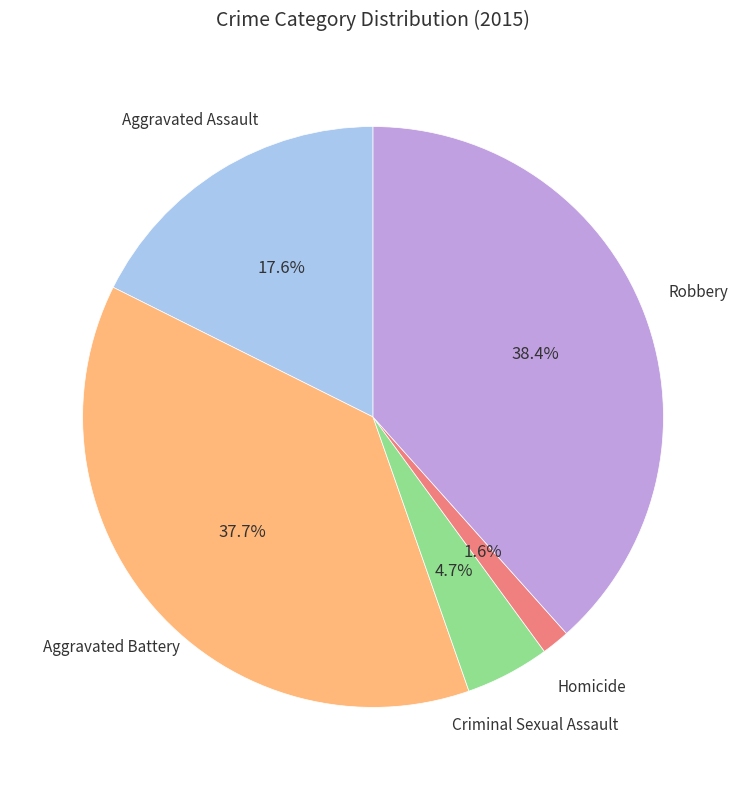

Does any single category account for the majority?

No